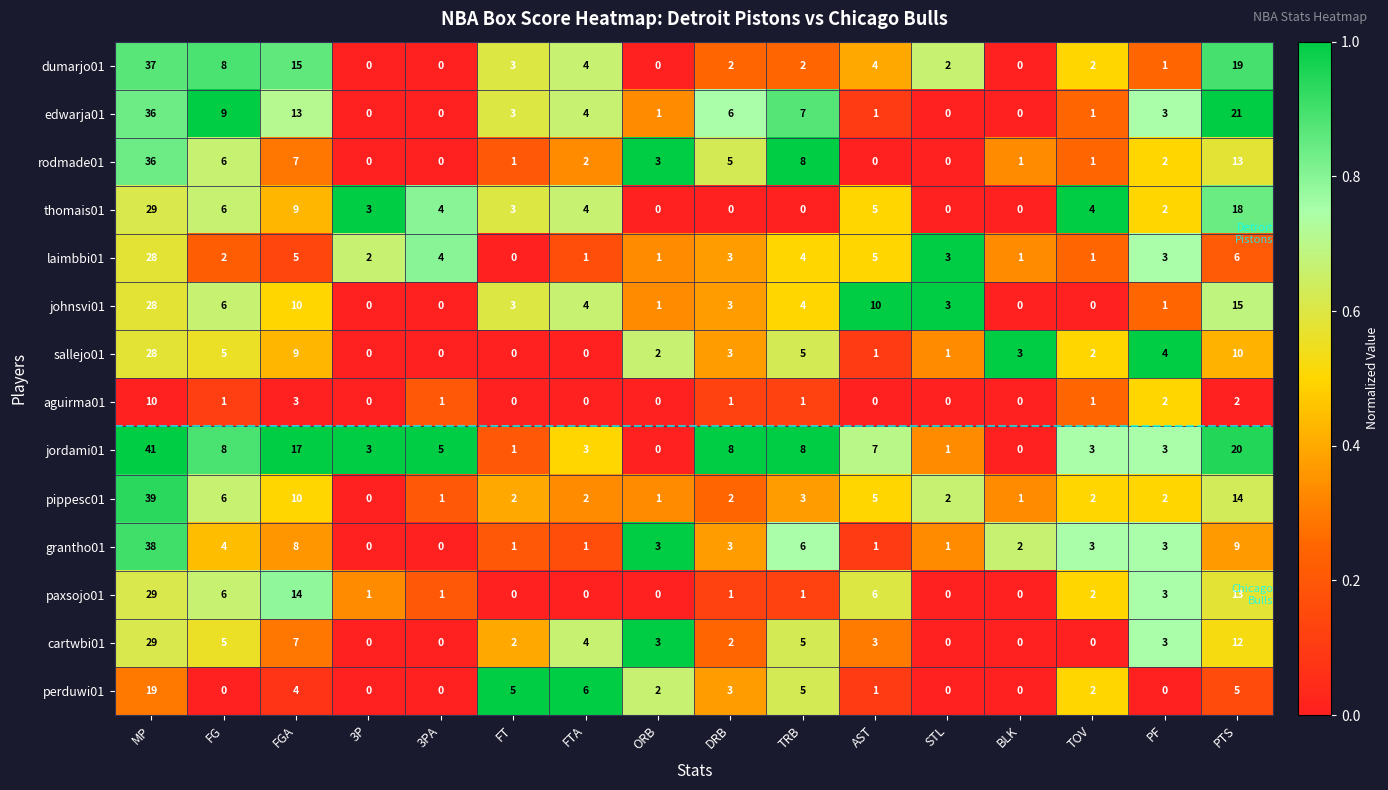

What is the spread (max minus min) of values at AST?

10